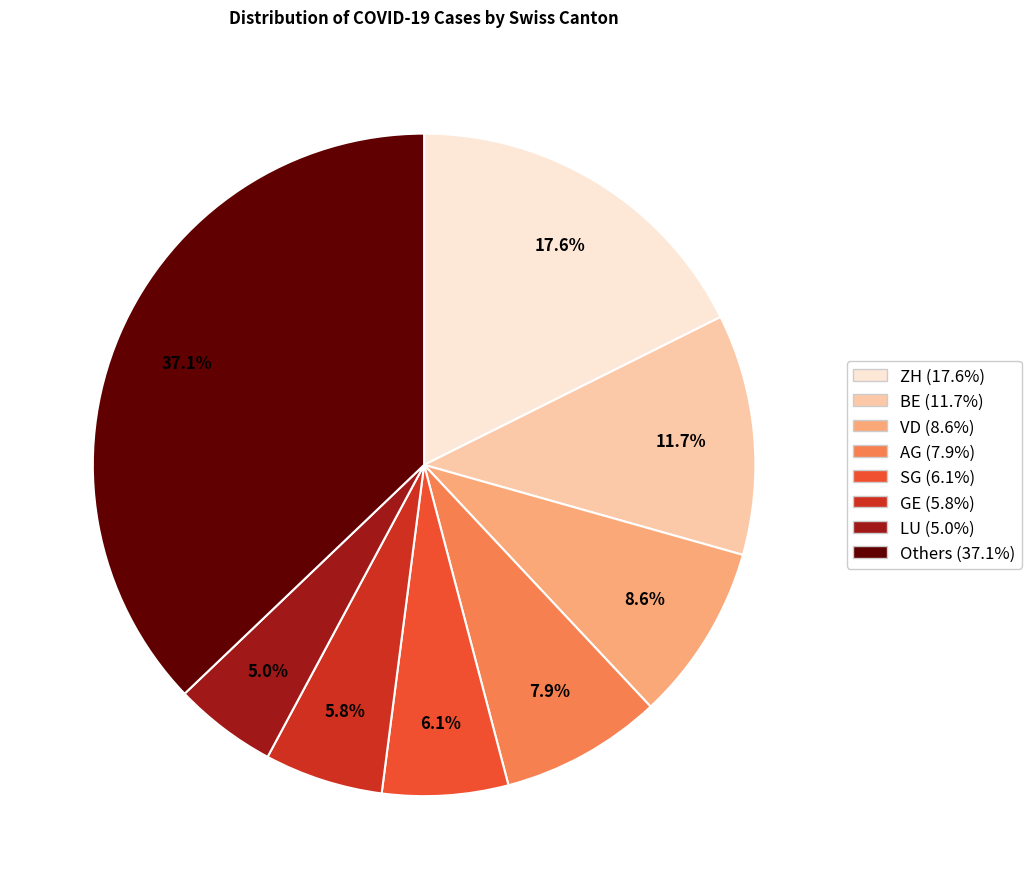

Is there a majority slice in this chart?

No